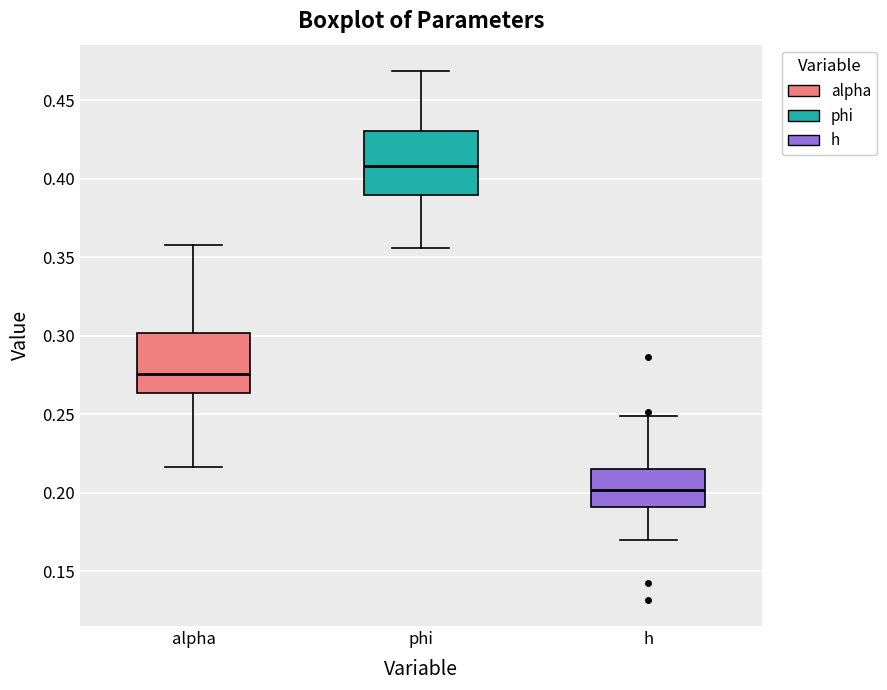

Reading left to right, transcribe this box plot: for each box, give where its median line is, the range the box spans, and where its two whiskers end, as read against the y-axis. The values are not printed on the chart, so give them approximately, as read against the axis.

alpha: median 0.275, box 0.265 to 0.300, whiskers 0.215 to 0.360
phi: median 0.410, box 0.390 to 0.430, whiskers 0.355 to 0.470
h: median 0.200, box 0.190 to 0.215, whiskers 0.170 to 0.250